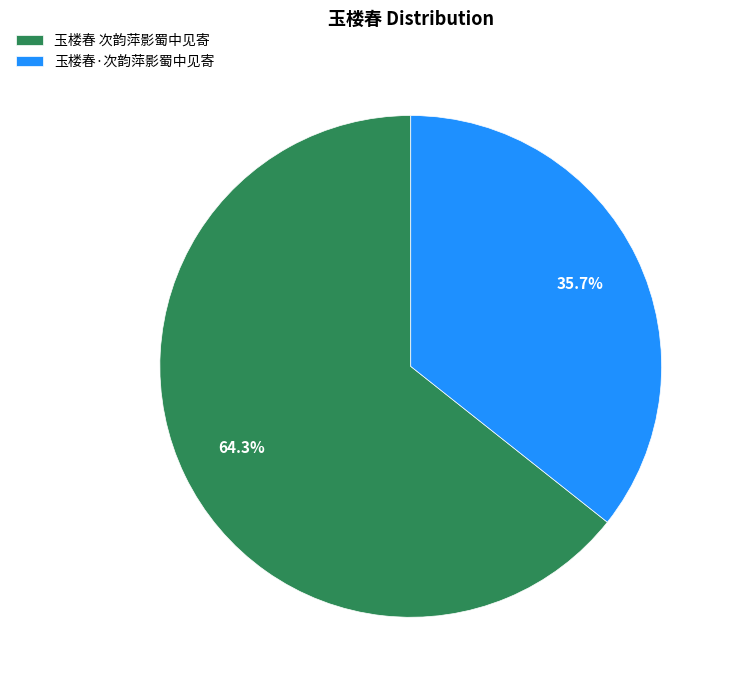

Count the number of slices in the pie.

2